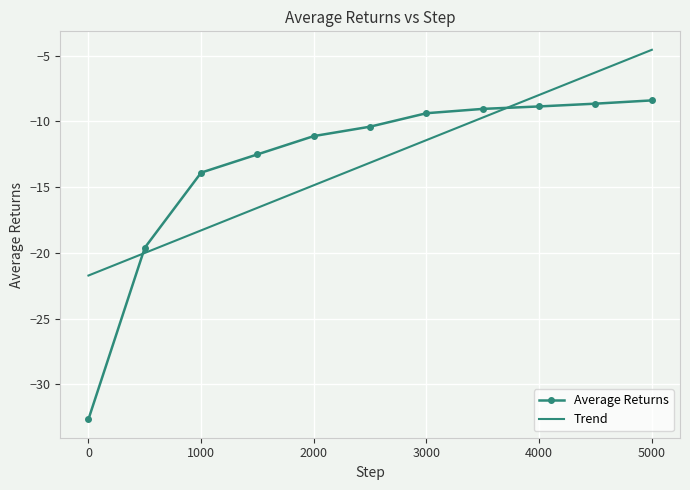

What is the change in value from 2500 to 4000?

+1.5